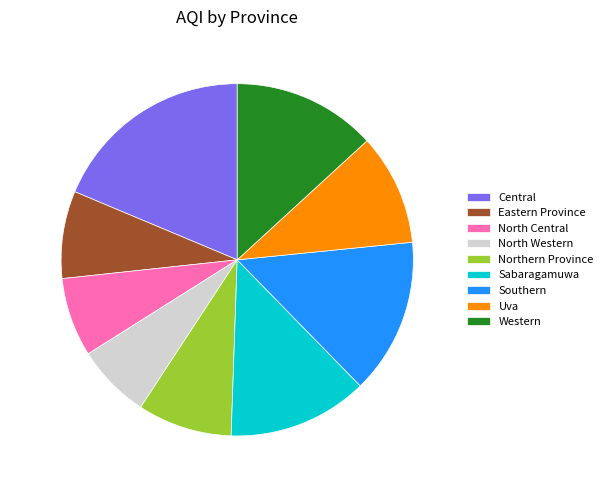

How many segments does this pie chart have?

9